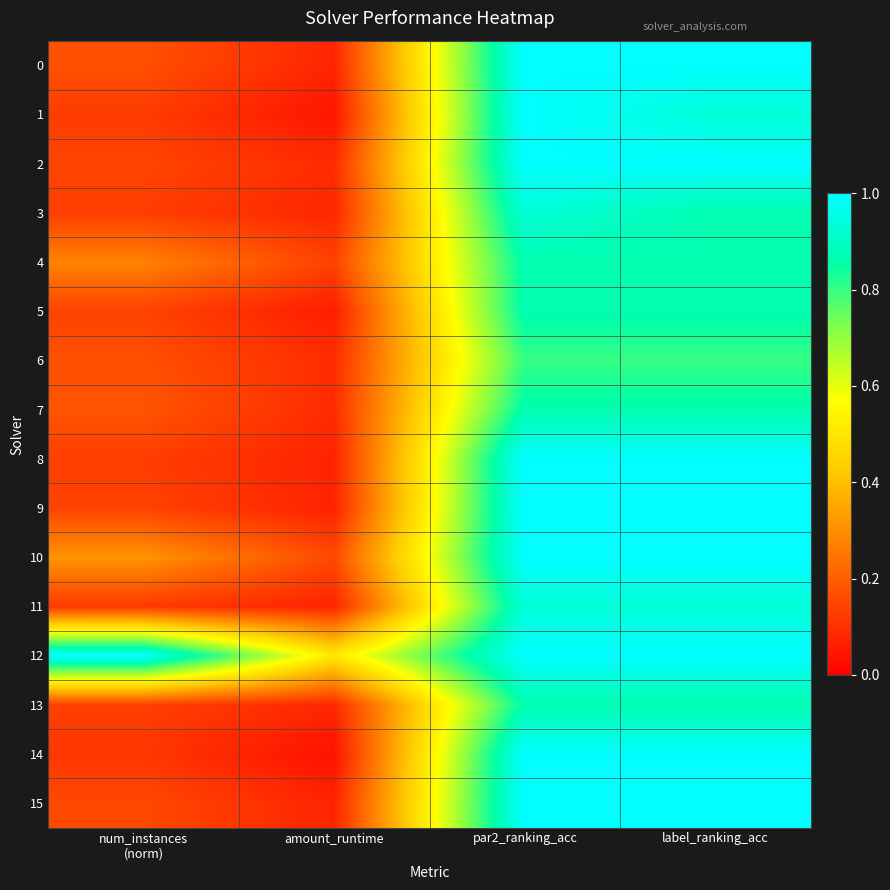

Which series has the largest range (max minus min)?

14